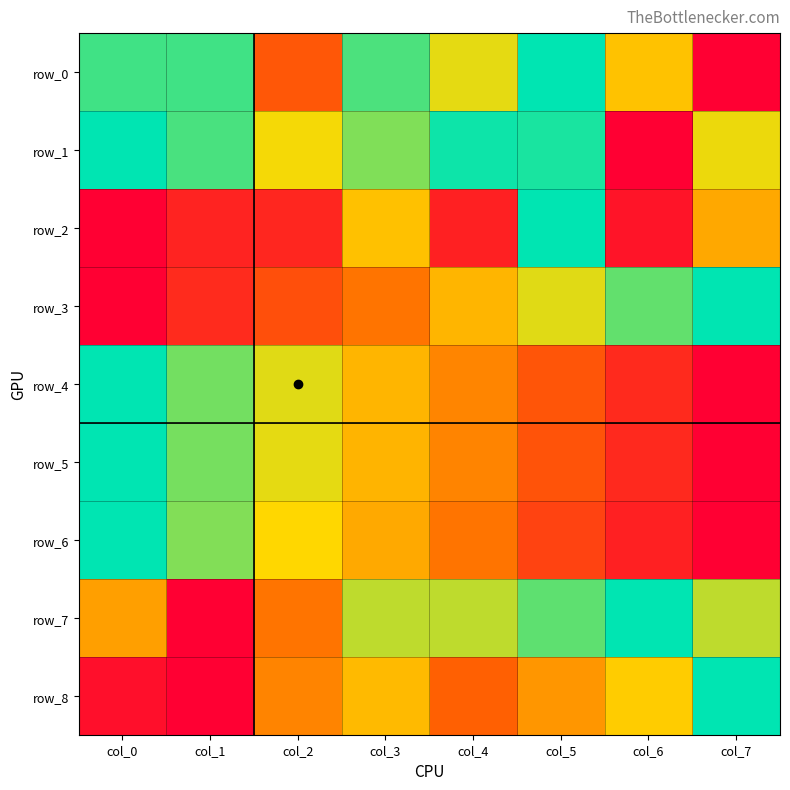

What is the sum of all row_4 values?

4.0